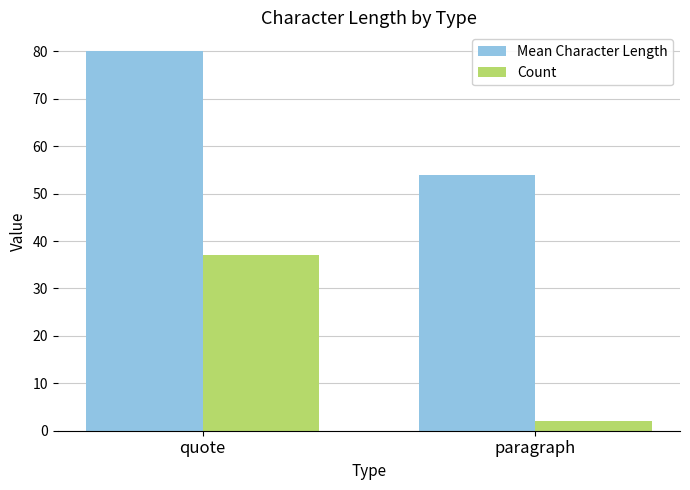

What is the difference between the maximum and minimum values in the Mean Character Length series?

26